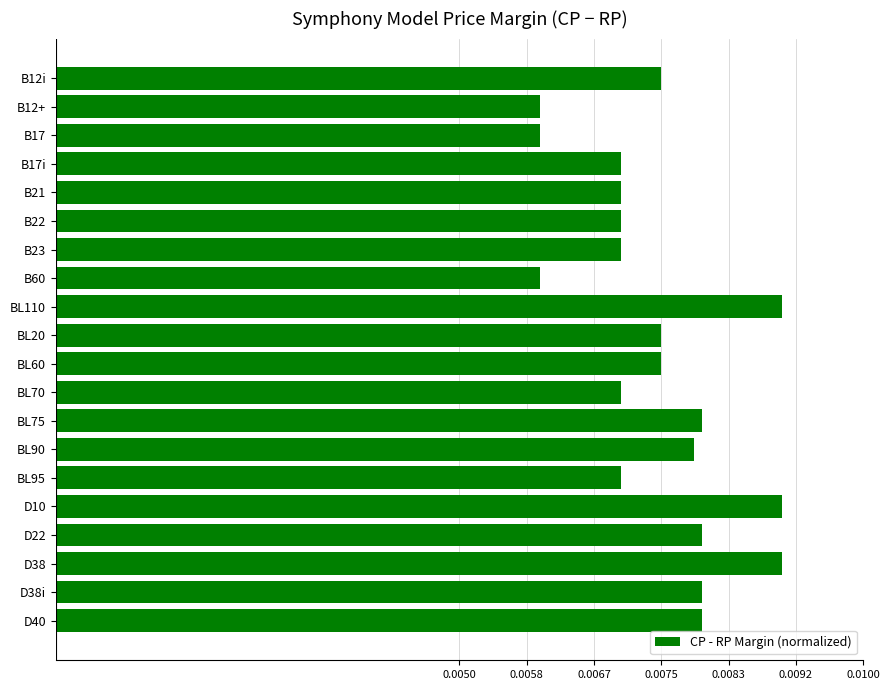

What is the label of the 13th bar from the top?

BL75